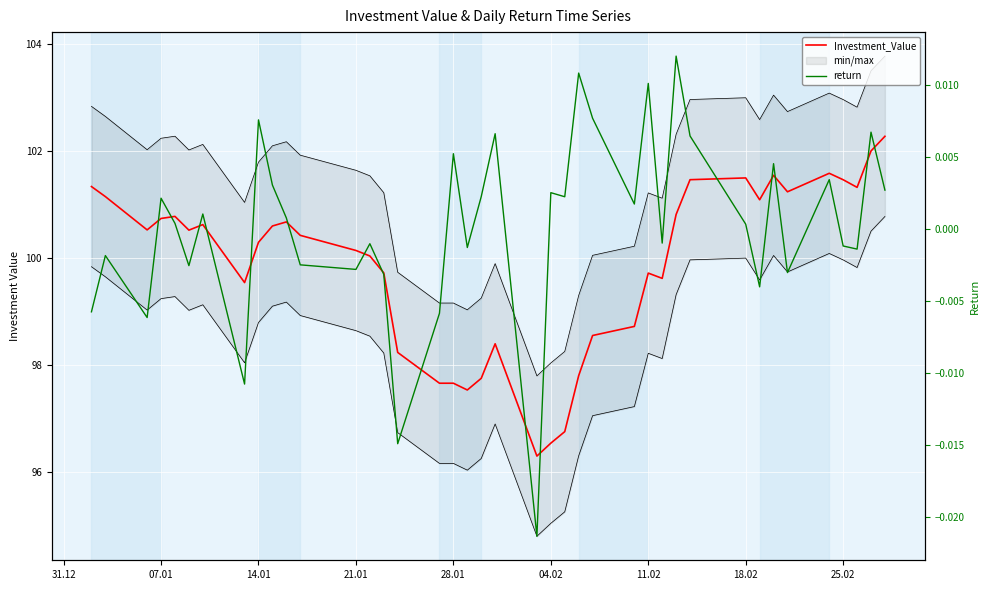

Reading left to right, transcribe all the data shown in this chart.

Investment_Value: 101.3	101.1	100.5	100.7	100.8	100.5	100.6	99.5	100.3	100.6	100.7	100.4	100.1	100.0	99.7	98.2	97.7	97.7	97.5	97.7	98.4	96.3	96.5	96.7	97.8	98.5	98.7	99.7	99.6	100.8	101.5	101.5	101.1	101.5	101.2	101.6	101.5	101.3	102.0	102.3
return: -0.0	-0.0	-0.0	0.0	0.0	-0.0	0.0	-0.0	0.0	0.0	0.0	-0.0	-0.0	-0.0	-0.0	-0.0	-0.0	0.0	-0.0	0.0	0.0	-0.0	0.0	0.0	0.0	0.0	0.0	0.0	-0.0	0.0	0.0	0.0	-0.0	0.0	-0.0	0.0	-0.0	-0.0	0.0	0.0